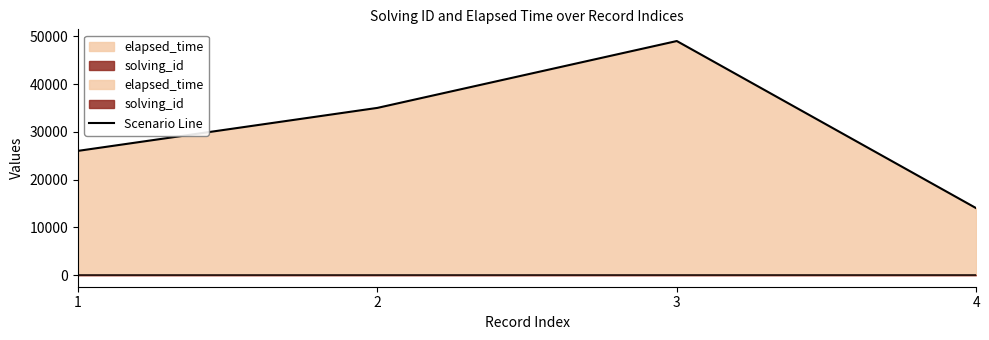

What is the total value across all series at 3?

49003